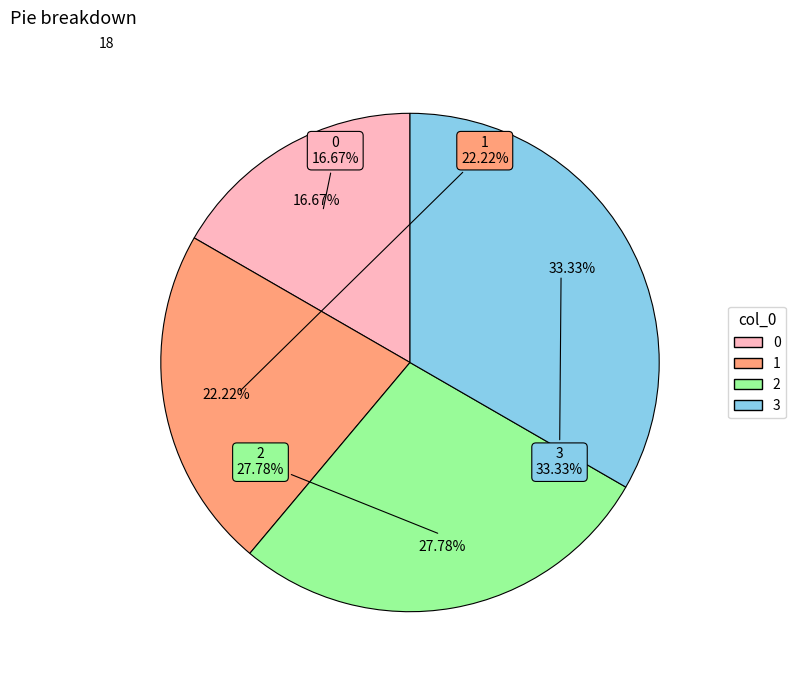

To the nearest percent, what is the difference between the 1 and 2 slice percentages?

6%